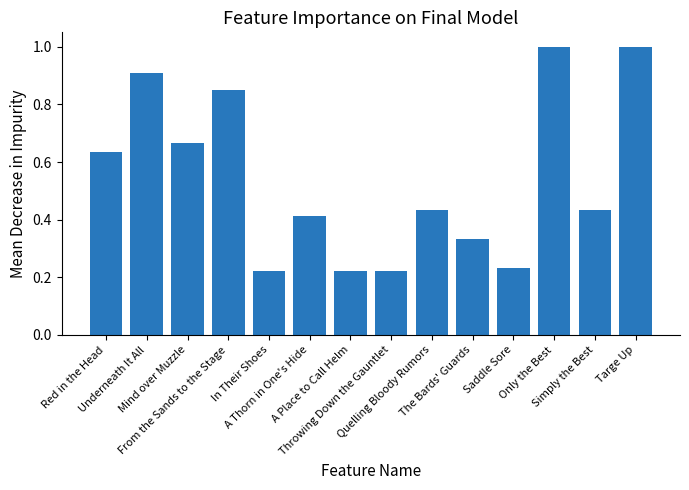

What is the sum of all values?

7.6